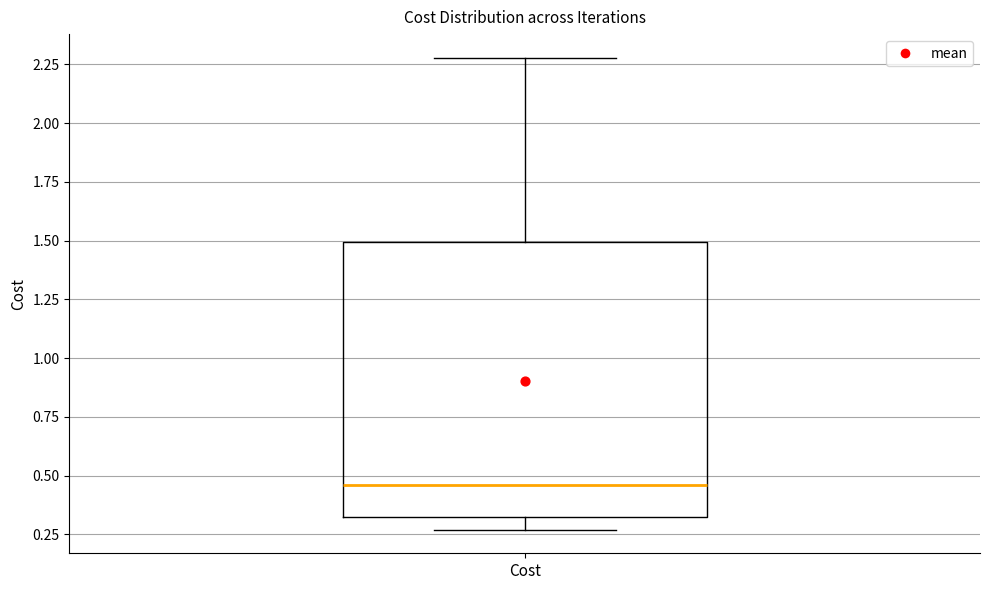

Read this box plot against the y-axis: the position of the median line, the range covered by the box, and the ends of both whiskers. The values are not printed on the chart, so give them approximately, as read against the axis.

median 0.45, box 0.30 to 1.50, whiskers 0.25 to 2.30